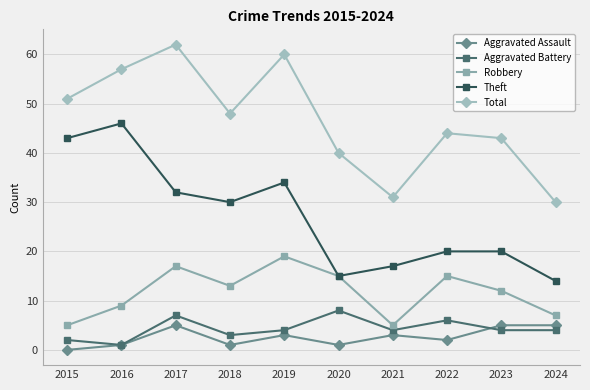

Between 2017 and 2022, which series saw the biggest shift?

Total